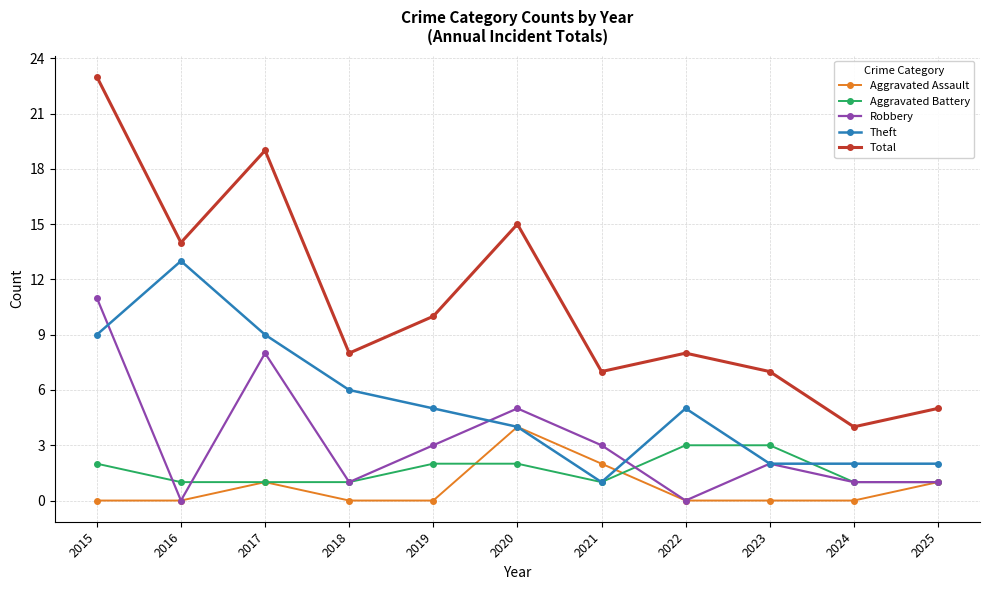

True or false: Total has a value of 19 at 2017.

True